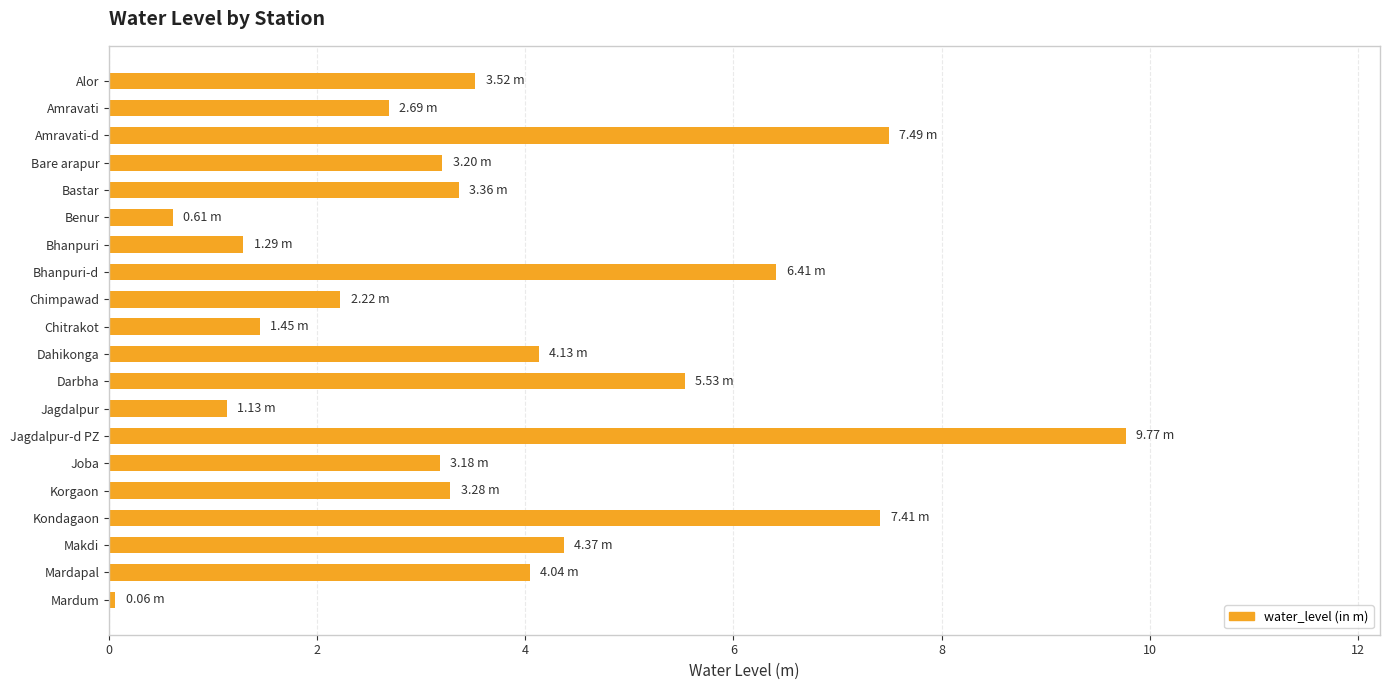

Which has a higher value, Jagdalpur-d PZ or Mardum?

Jagdalpur-d PZ